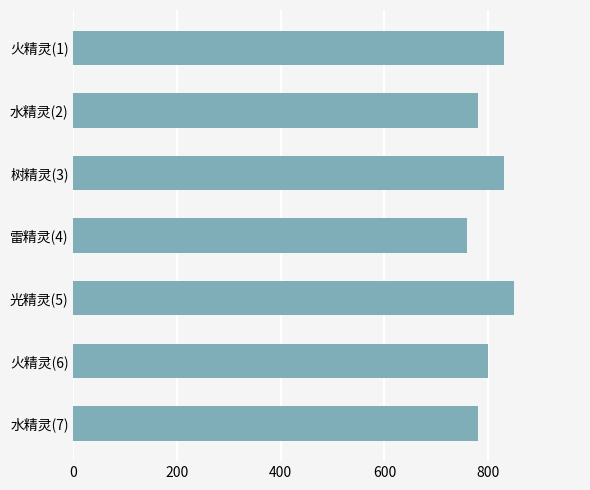

What is the average value?

804